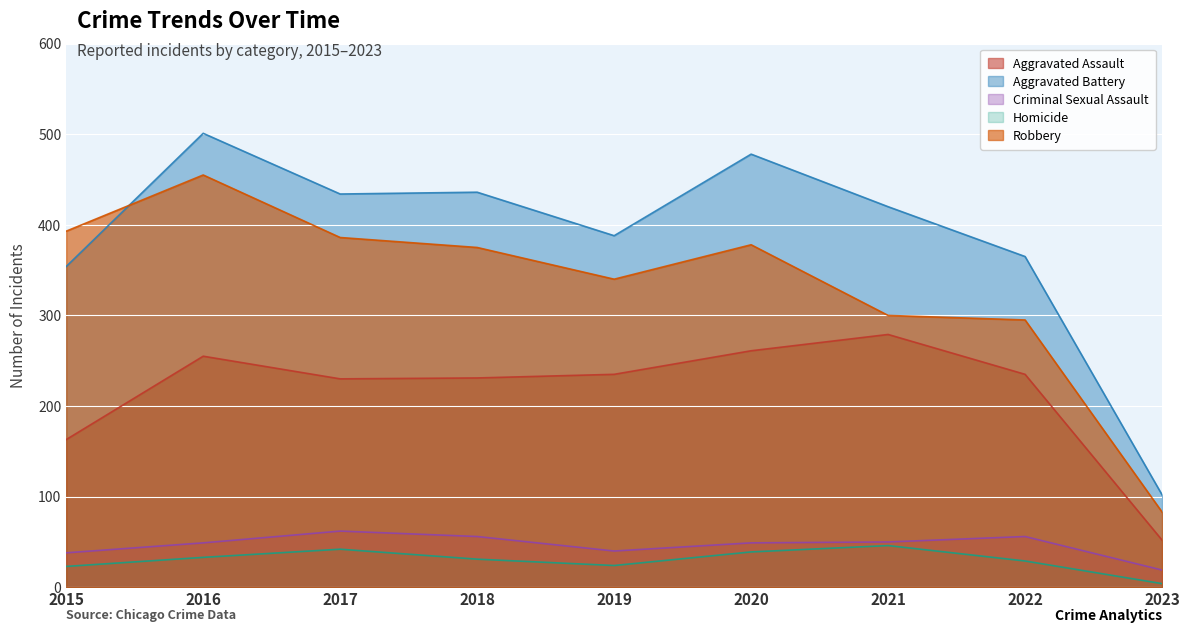

Where is the first local minimum for Aggravated Assault?

2017